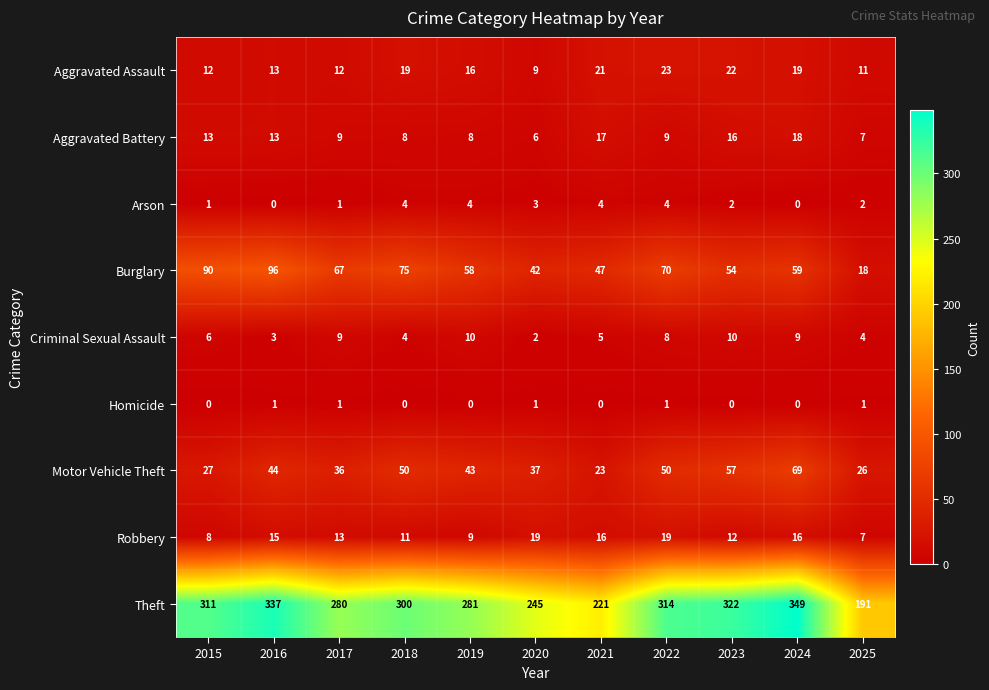

Count the number of categories in the chart.

11